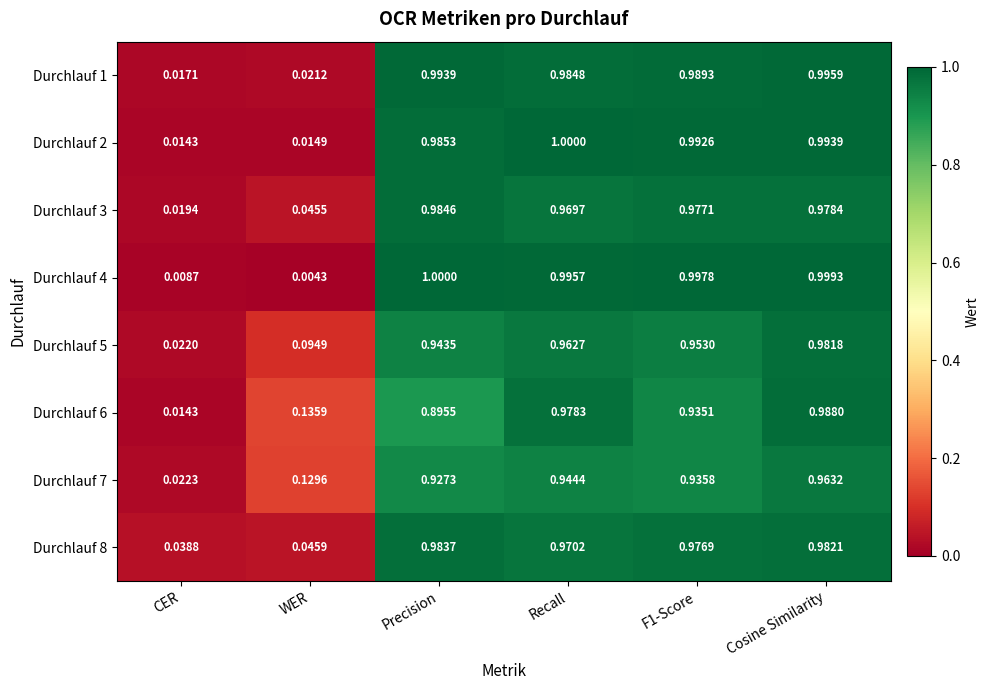

How many distinct data groups are displayed?

8